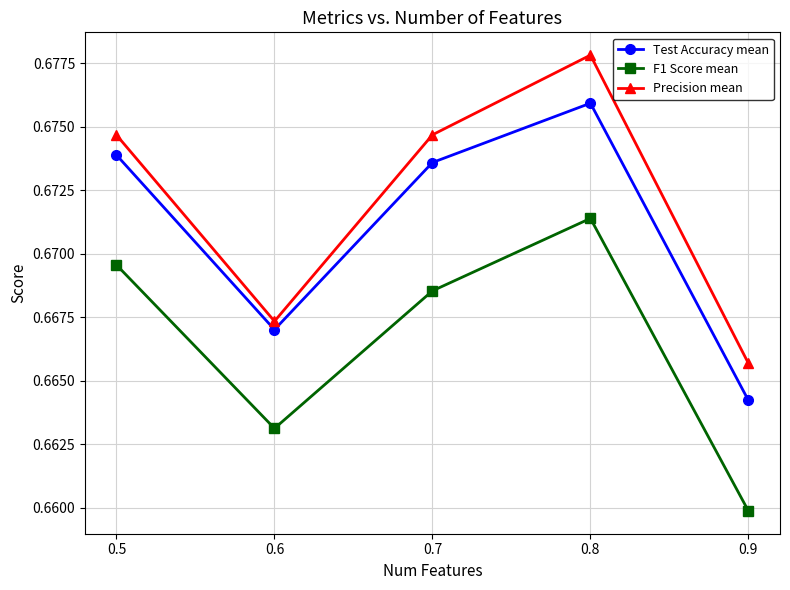

True or false: F1 Score mean and Precision mean intersect in this chart.

False